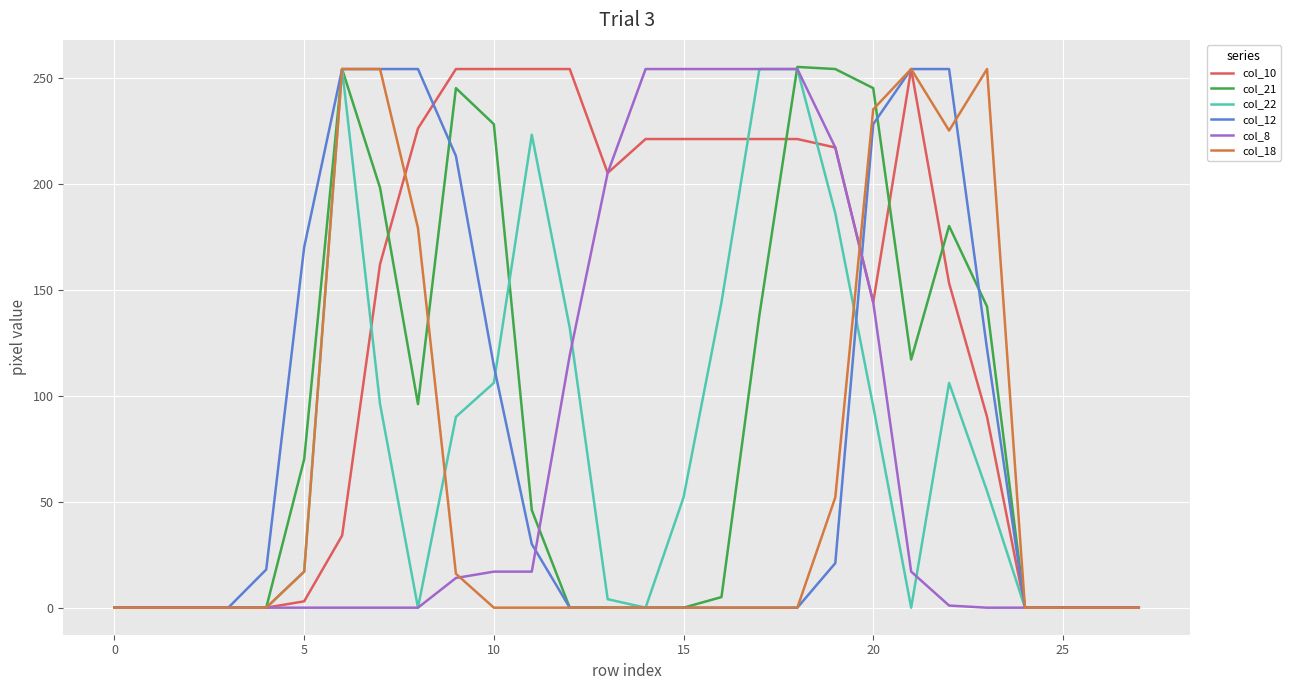

What is the maximum value shown in the chart?

255